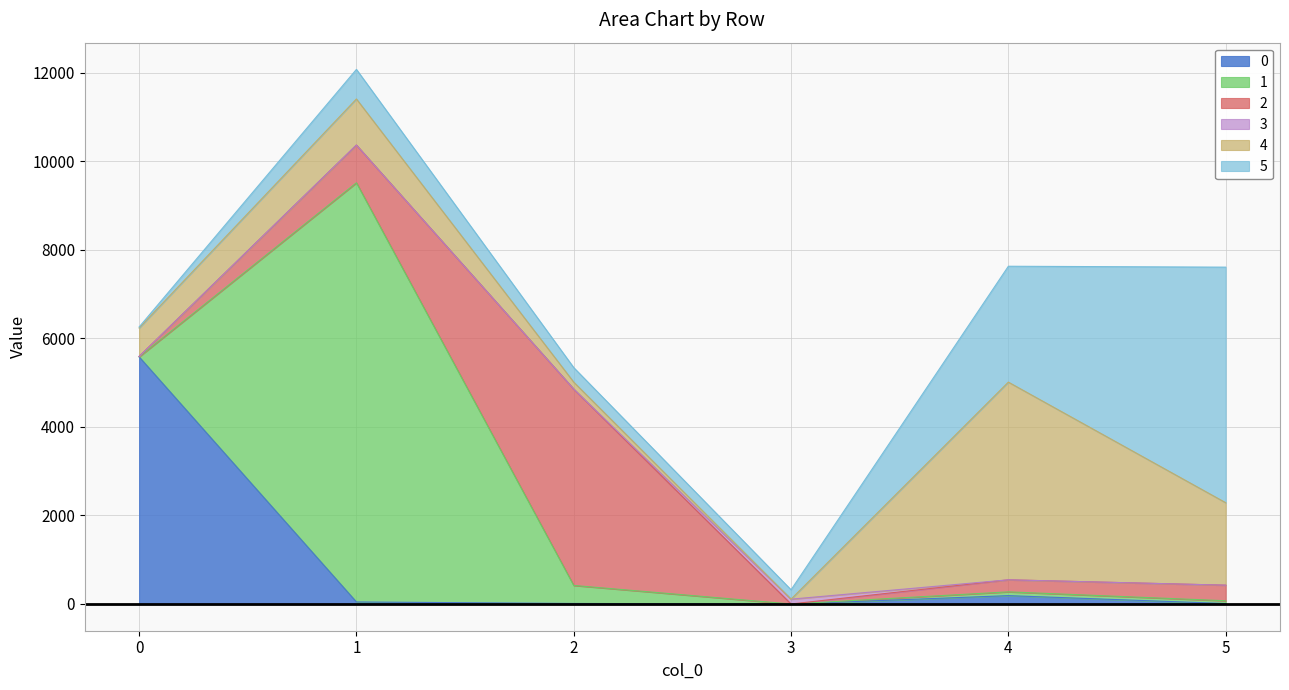

Where do 4 and 3 first cross each other?

2 and 3